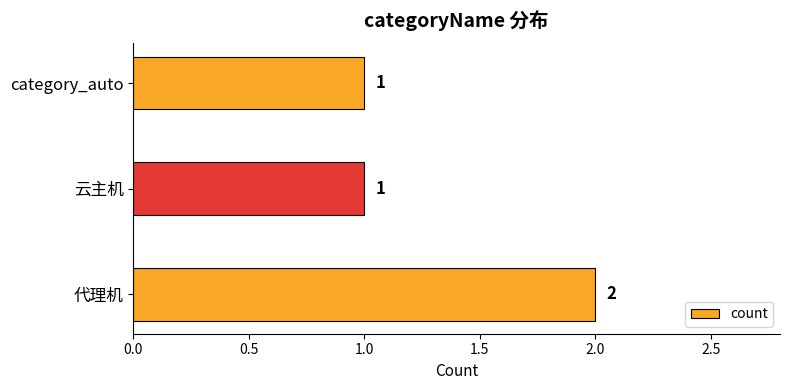

Between 代理机 and category_auto, which is larger?

代理机